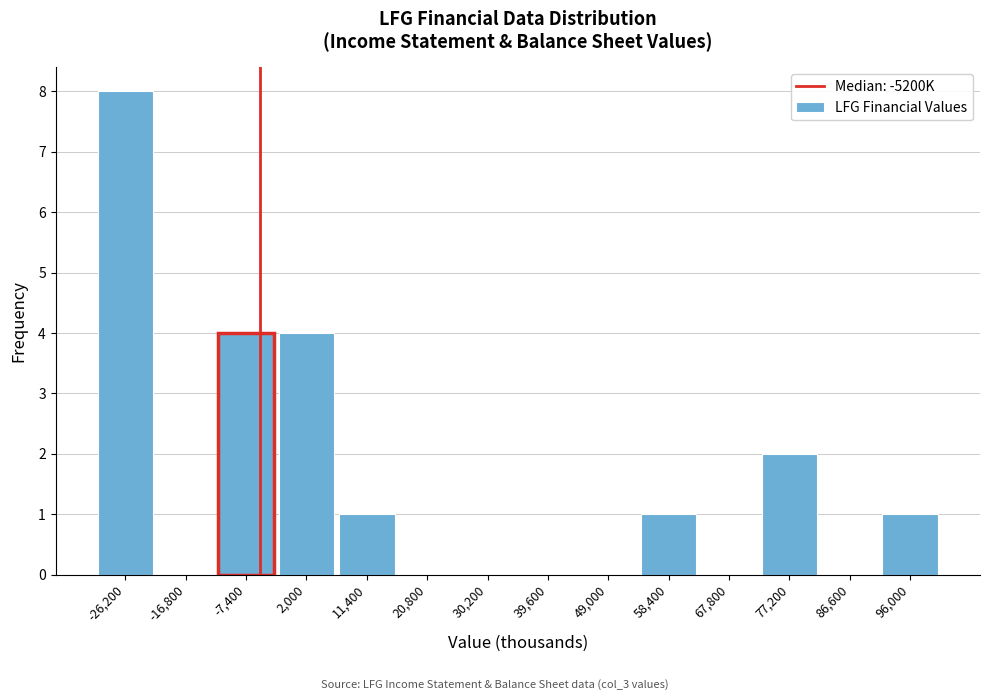

Which range on the x-axis has the tallest bar?

-30900 to -21500